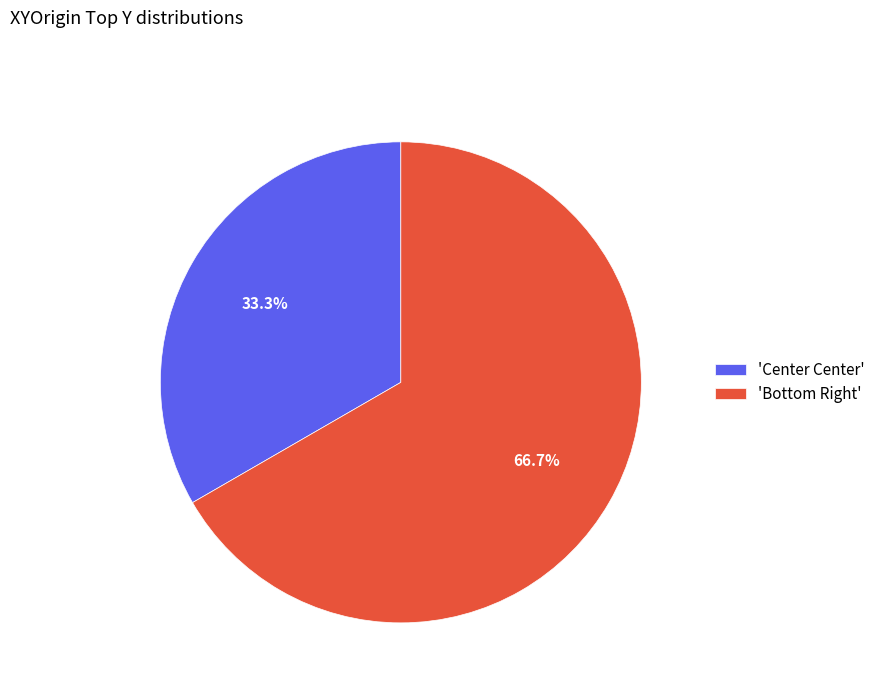

How much of the chart is everything except 'Center Center'?

66.7%